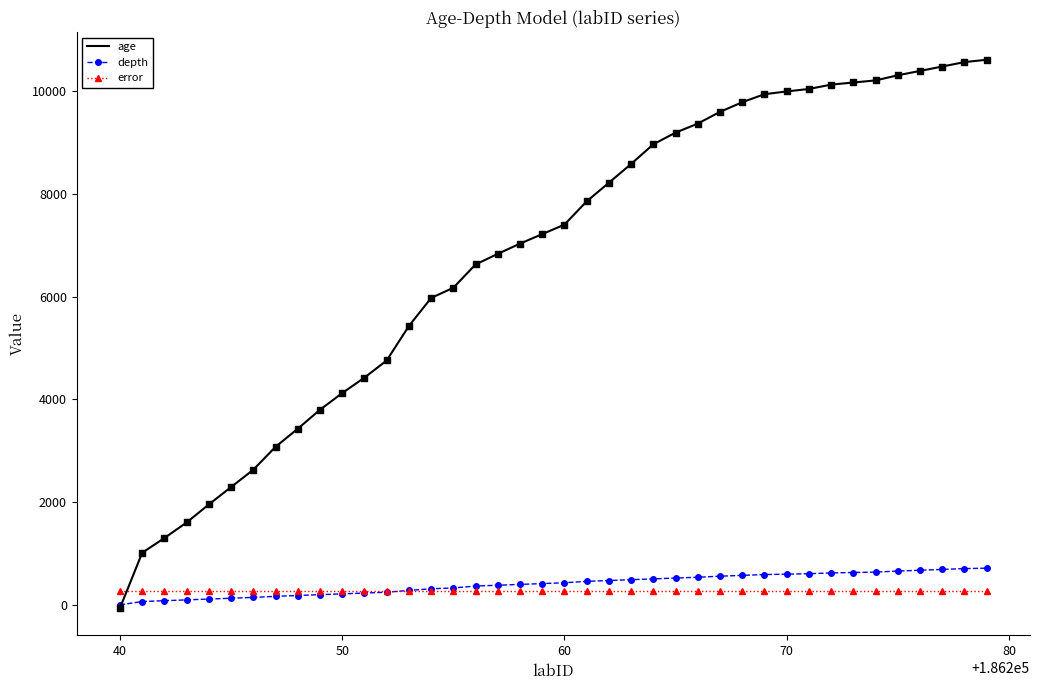

Which series has the widest spread of values?

age